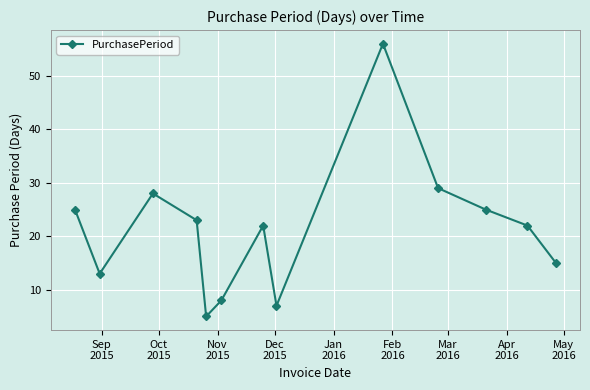

What is the greatest value displayed?

56